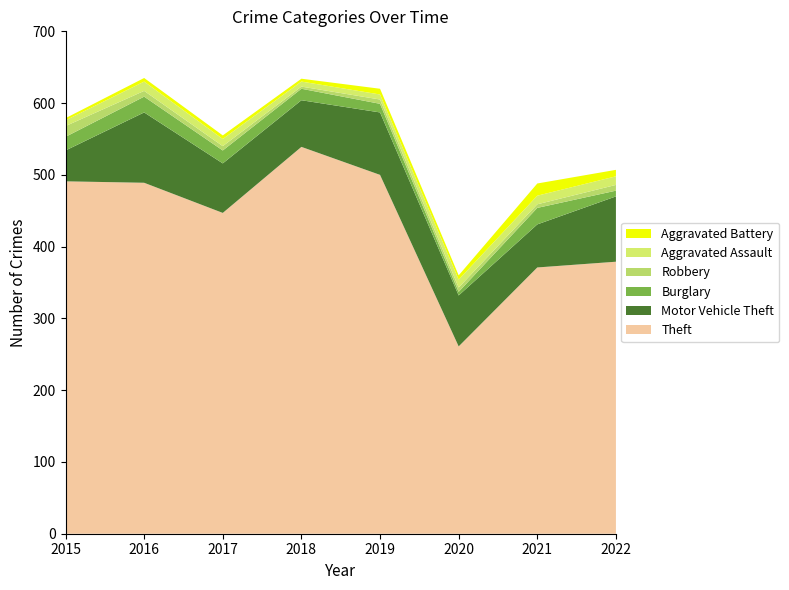

Reading right to left, extract all data points from this chart.

Theft: 379	371	261	500	539	447	489	491
Motor Vehicle Theft: 91	60	71	87	65	69	98	43
Burglary: 8	23	5	12	16	18	22	19
Robbery: 8	5	6	6	3	6	8	15
Aggravated Assault: 12	12	11	7	7	10	13	8
Aggravated Battery: 9	17	6	8	4	5	5	3